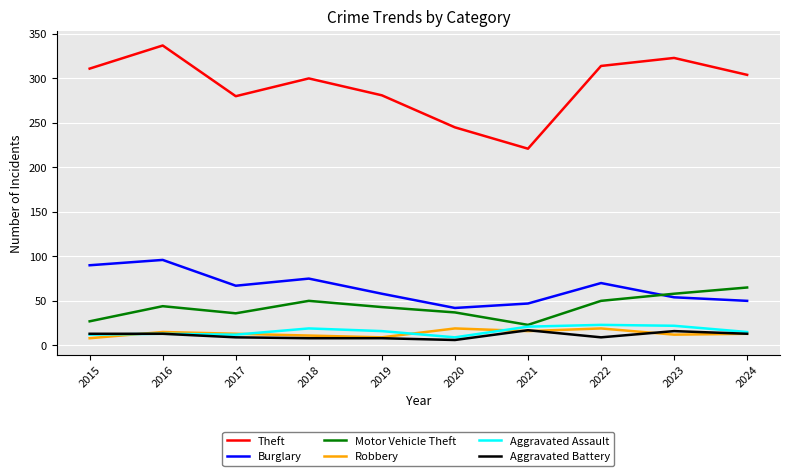

Is it true that Aggravated Assault equals 15 at 2024?

True